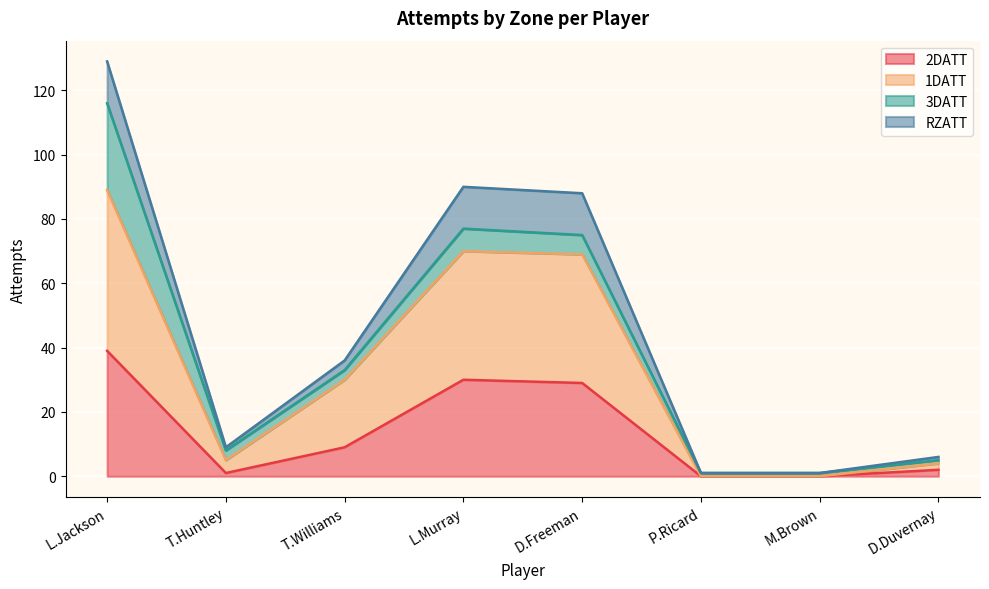

What is the difference between the maximum and minimum values in the 2DATT series?

39